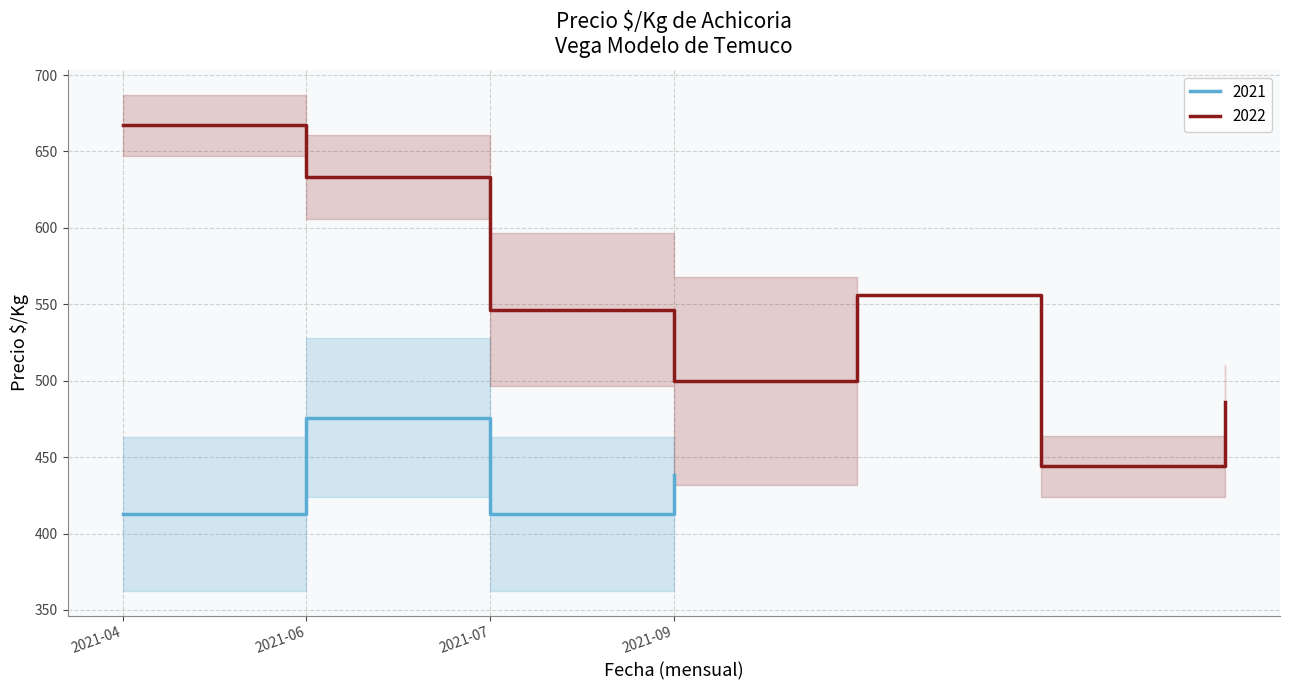

The 2021 series shows 438.0 at 2021-09. True or false?

True